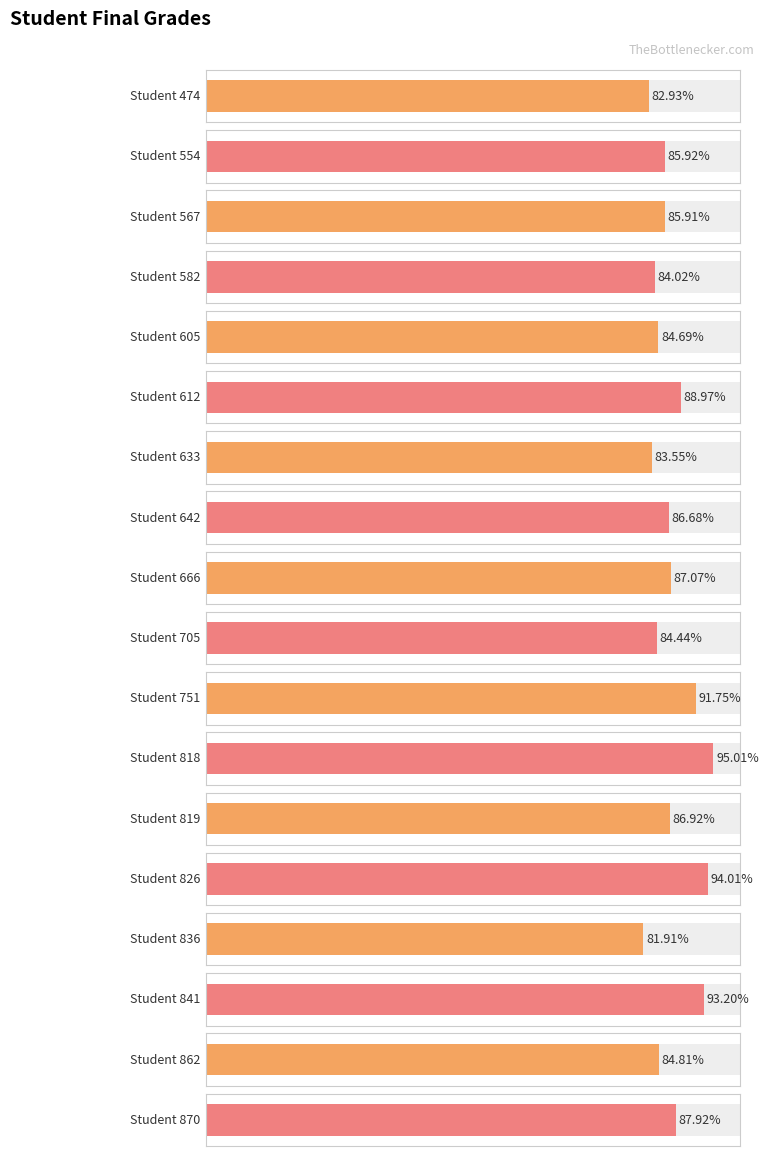

Reading right to left, transcribe all the data shown in this chart.

87.9	84.8	93.2	81.9	94.0	86.9	95.0	91.8	84.4	87.1	86.7	83.5	89.0	84.7	84.0	85.9	85.9	82.9